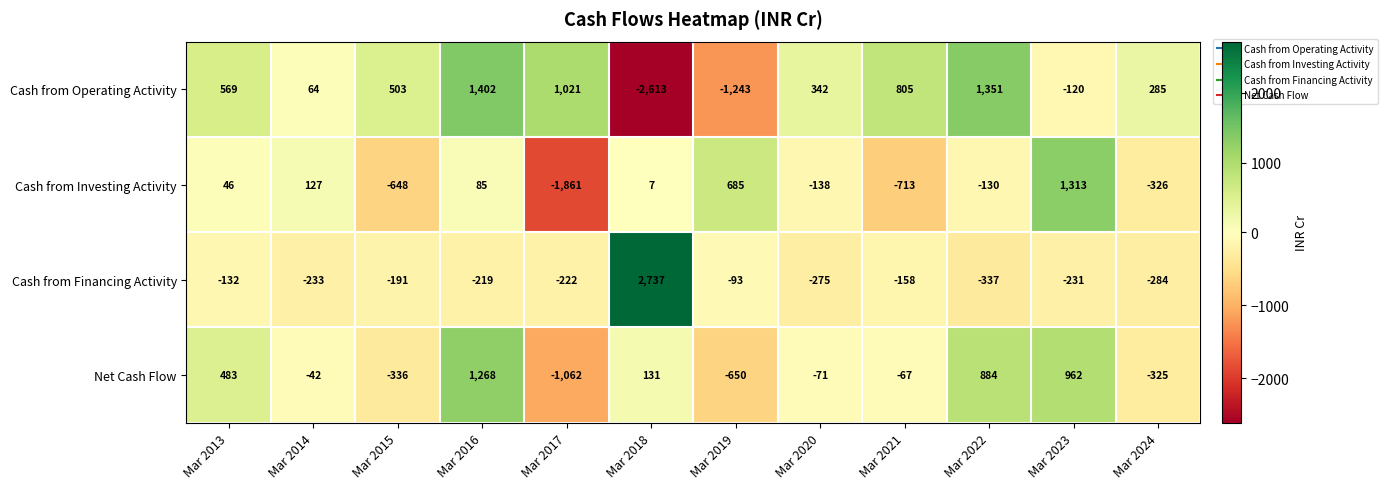

How many data points in Net Cash Flow are less than -42?

6